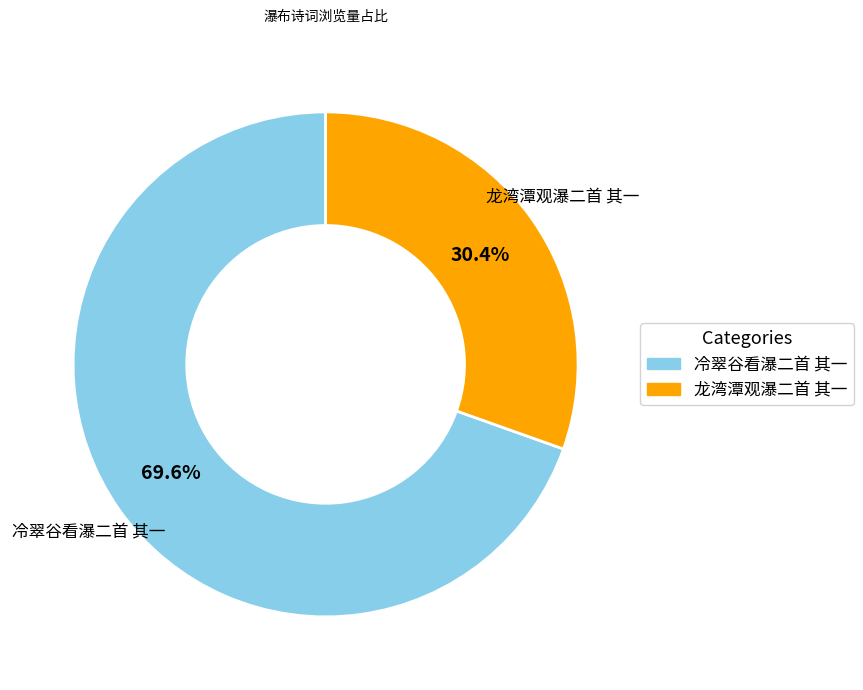

Approximately how many times larger is the value at 龙湾潭观瀑二首 其一 compared to 冷翠谷看瀑二首 其一?

0.4